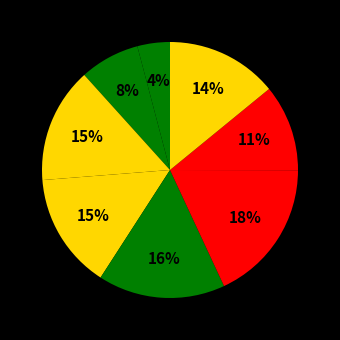

Rank the categories by value from lowest to highest.

Xavier Edwards, Otto Lopez, Gio Urshela, Matt Vierling, Ryan O'Hearn, Adley Rutschman, Gunnar Henderson, Maikel Garcia